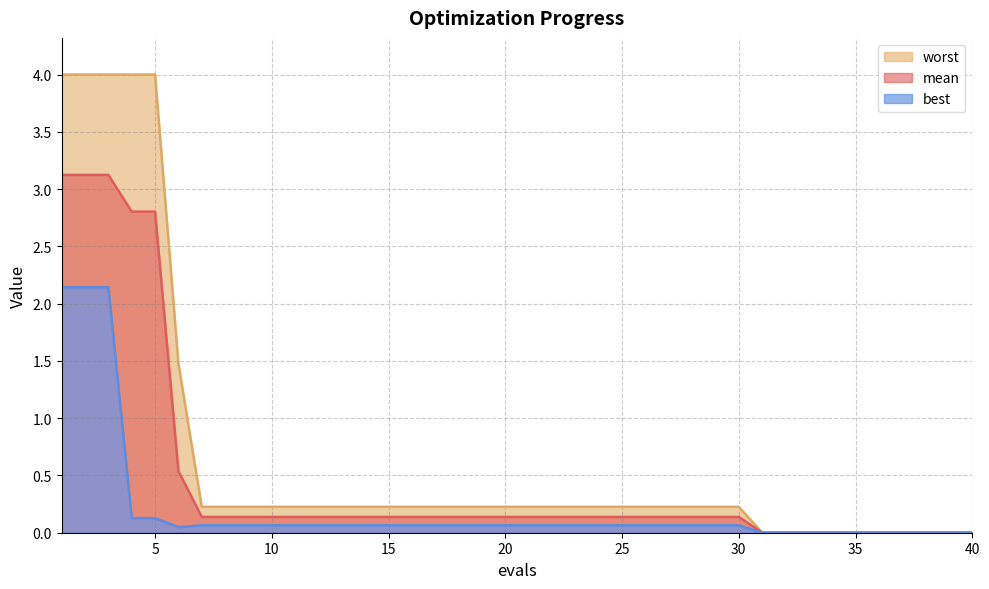

What is the spread (max minus min) of values at 16?

0.2